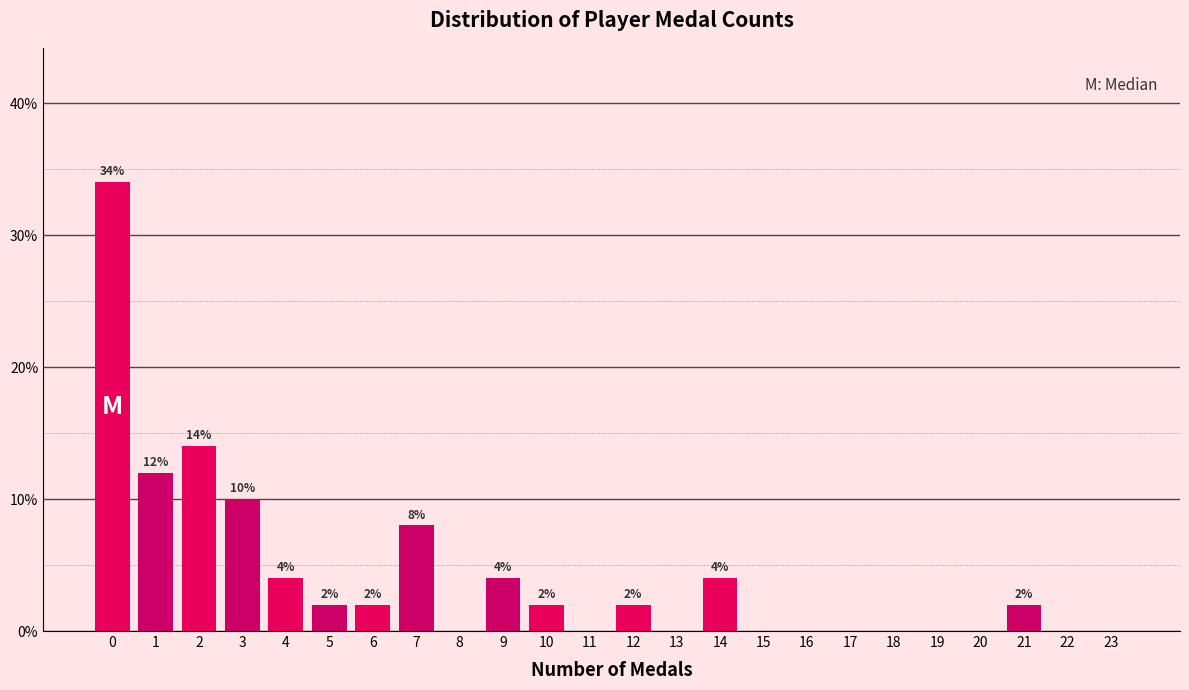

Reading right to left, list all the values displayed in this chart.

23=0.0	22=0.0	21=2.0	20=0.0	19=0.0	18=0.0	17=0.0	16=0.0	15=0.0	14=4.0	13=0.0	12=2.0	11=0.0	10=2.0	9=4.0	8=0.0	7=8.0	6=2.0	5=2.0	4=4.0	3=10.0	2=14.0	1=12.0	0=34.0